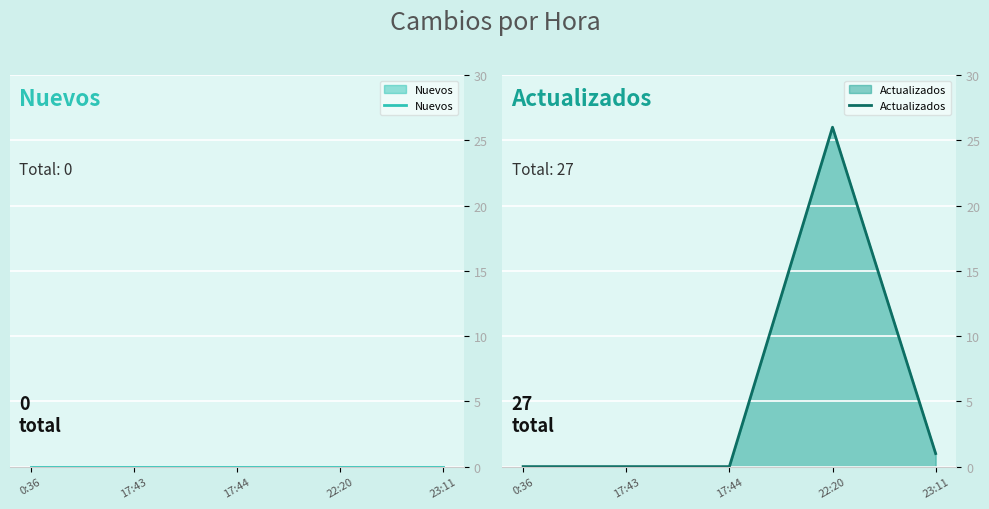

The value of Nuevos at 0:36 is 0. True or false?

True